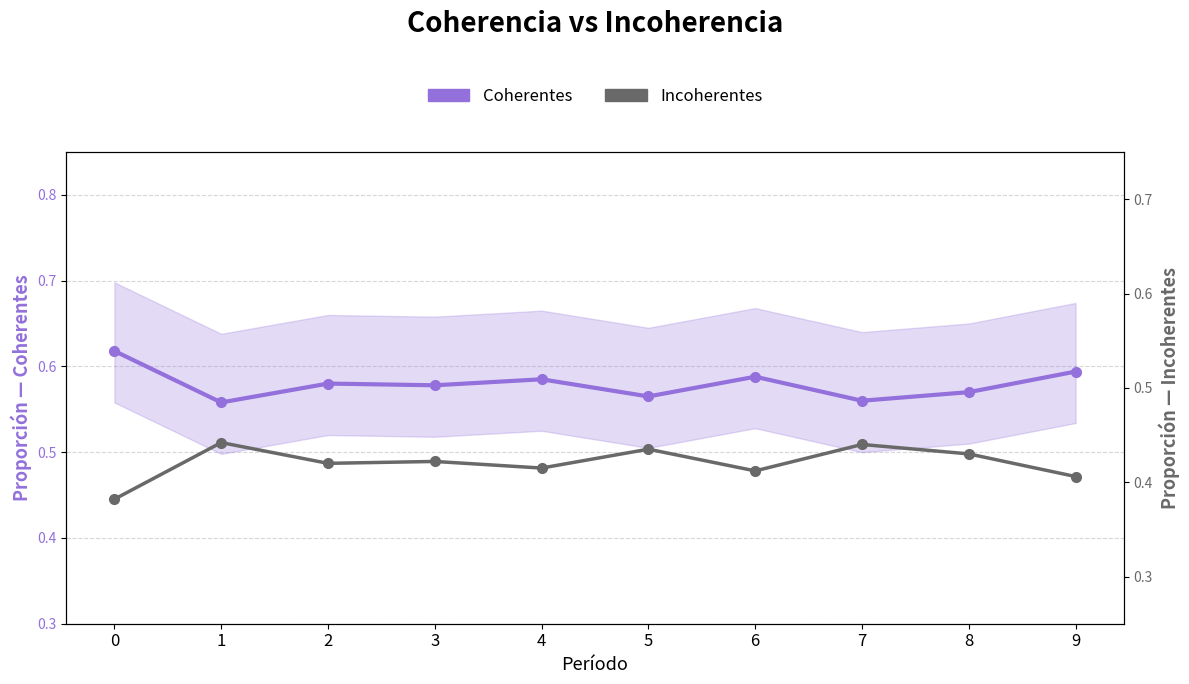

Between 3 and 9, which series saw the biggest shift?

Coherentes